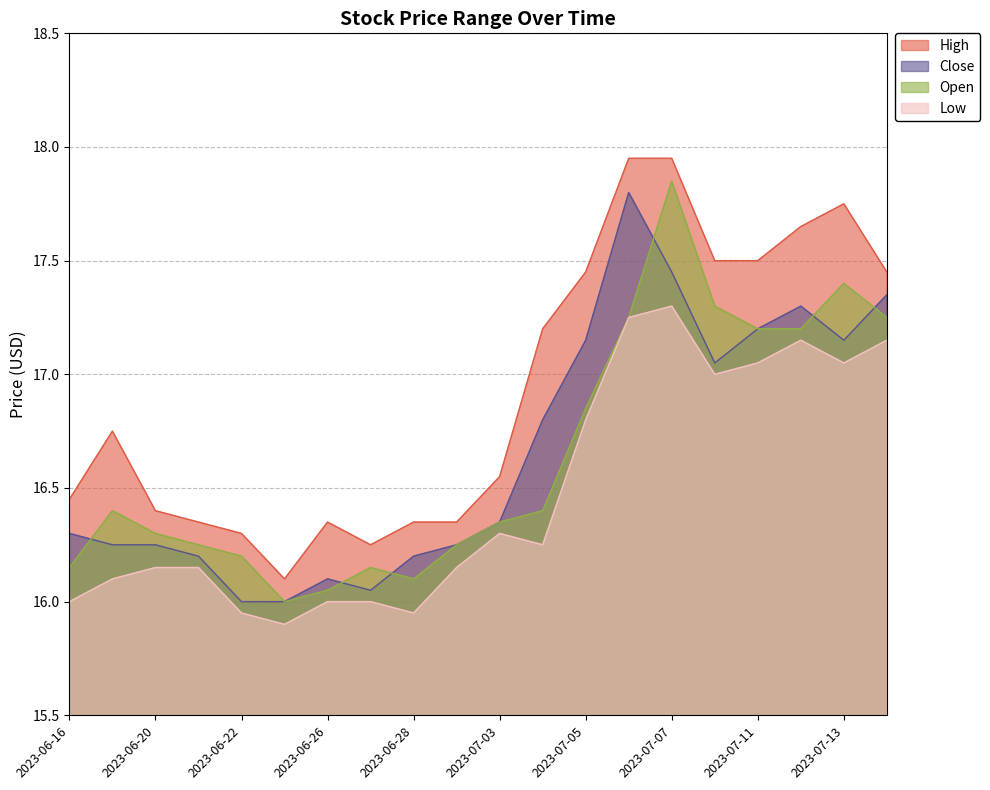

Is it true that High equals 17.6 at 2023-07-12?

True